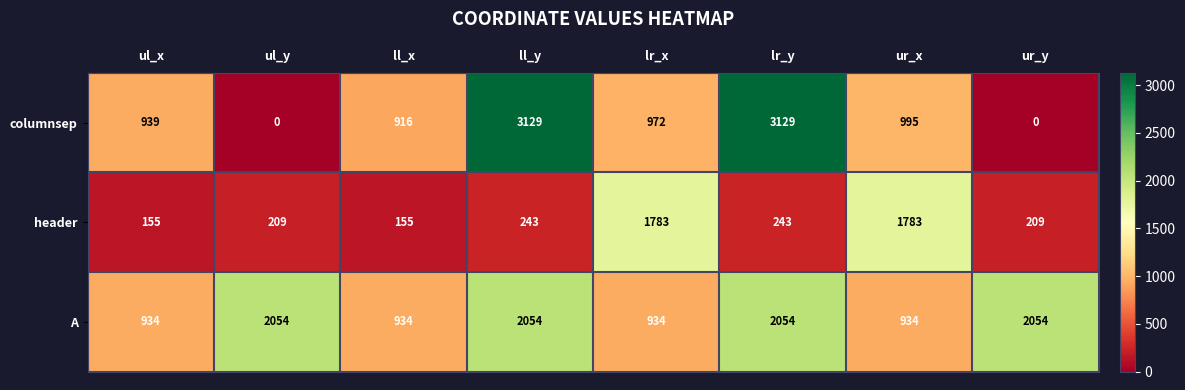

Reading left to right, extract all data points from this chart.

columnsep: 939	0	916	3129	972	3129	995	0
header: 155	209	155	243	1783	243	1783	209
A: 934	2054	934	2054	934	2054	934	2054